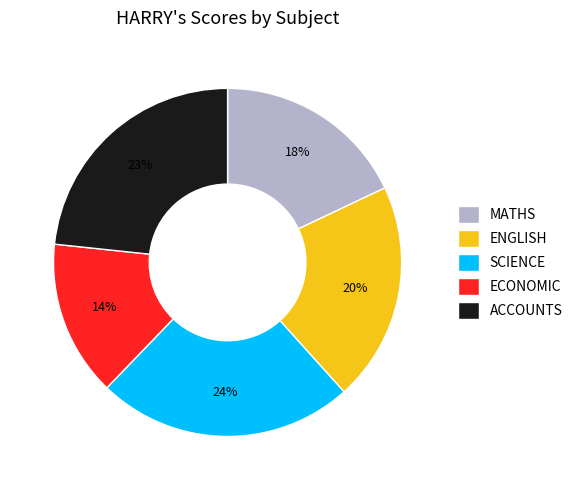

The SCIENCE slice represents 35% of the pie. True or false?

False